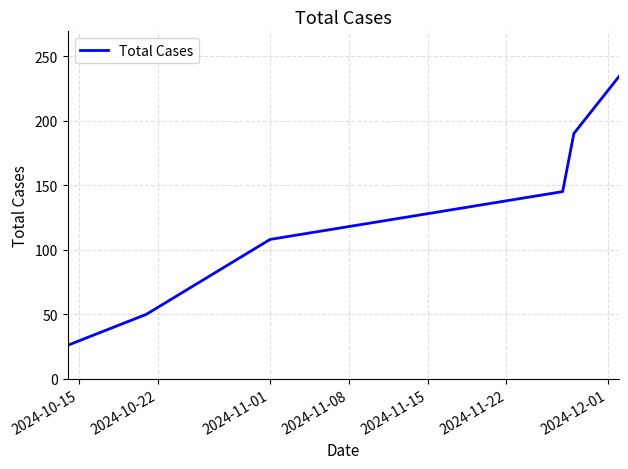

What is the average value?

126